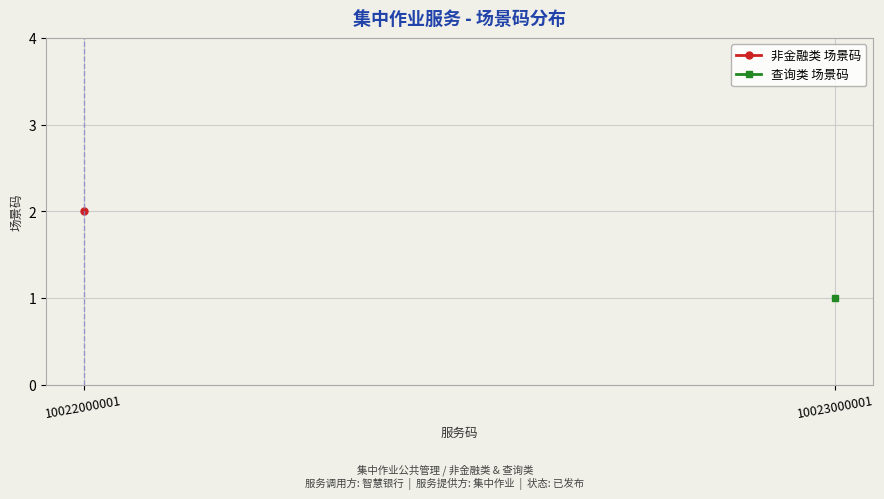

What is the maximum value shown in the chart?

2.0